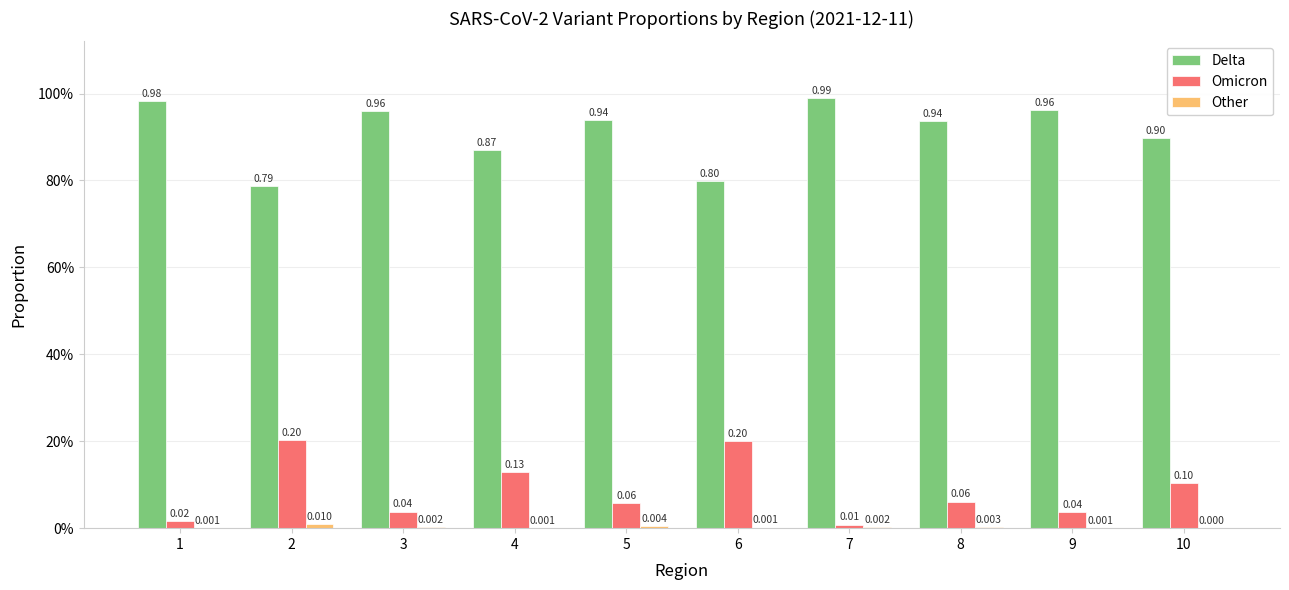

Are the bars grouped side by side (vs. stacked)?

Yes